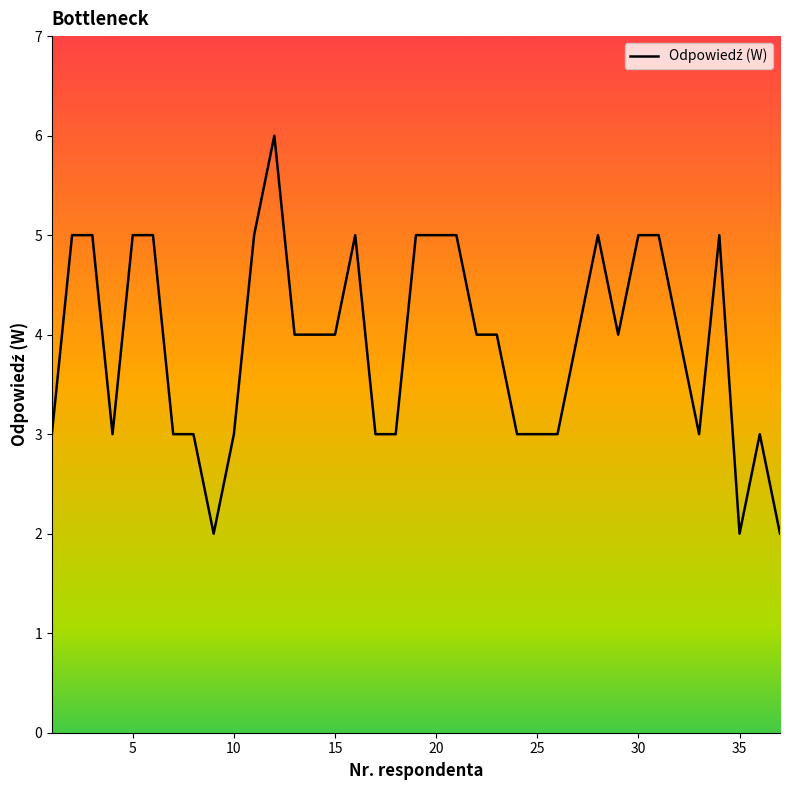

What is the greatest value displayed?

6